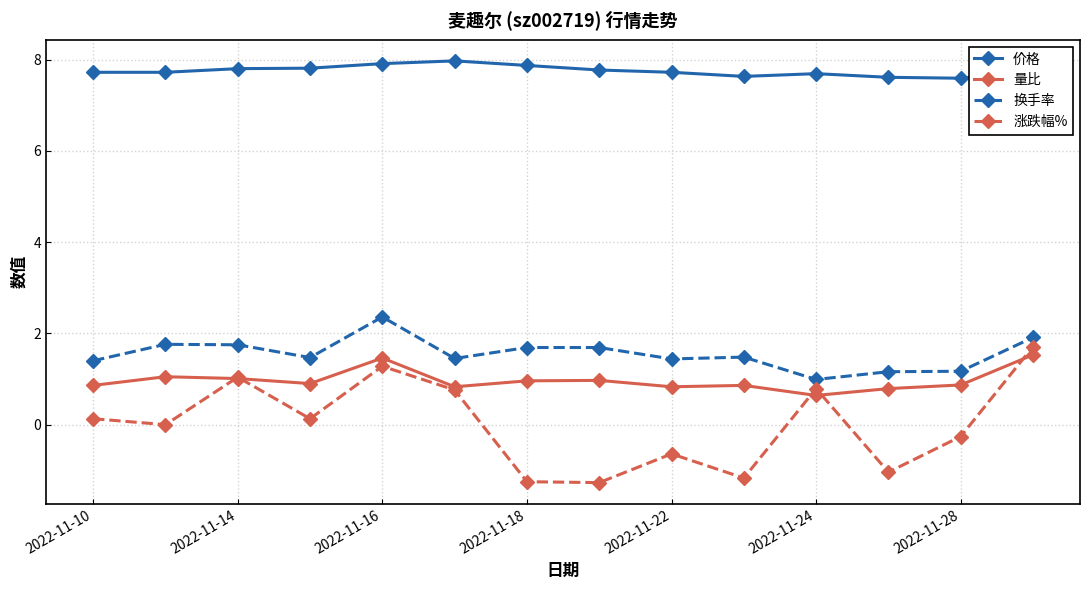

Which series has the largest range (max minus min)?

涨跌幅%